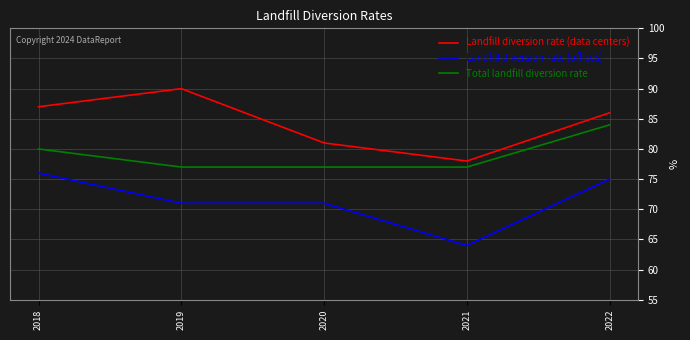

What is the spread (max minus min) of values at 2020?

10